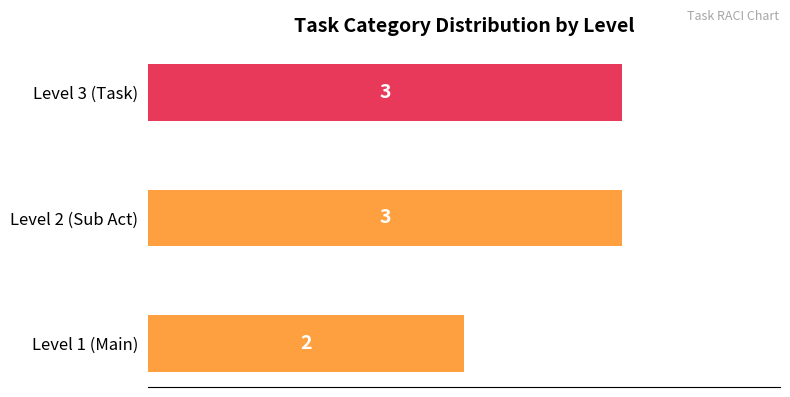

Reading bottom to top, extract all data points from this chart.

2	3	3